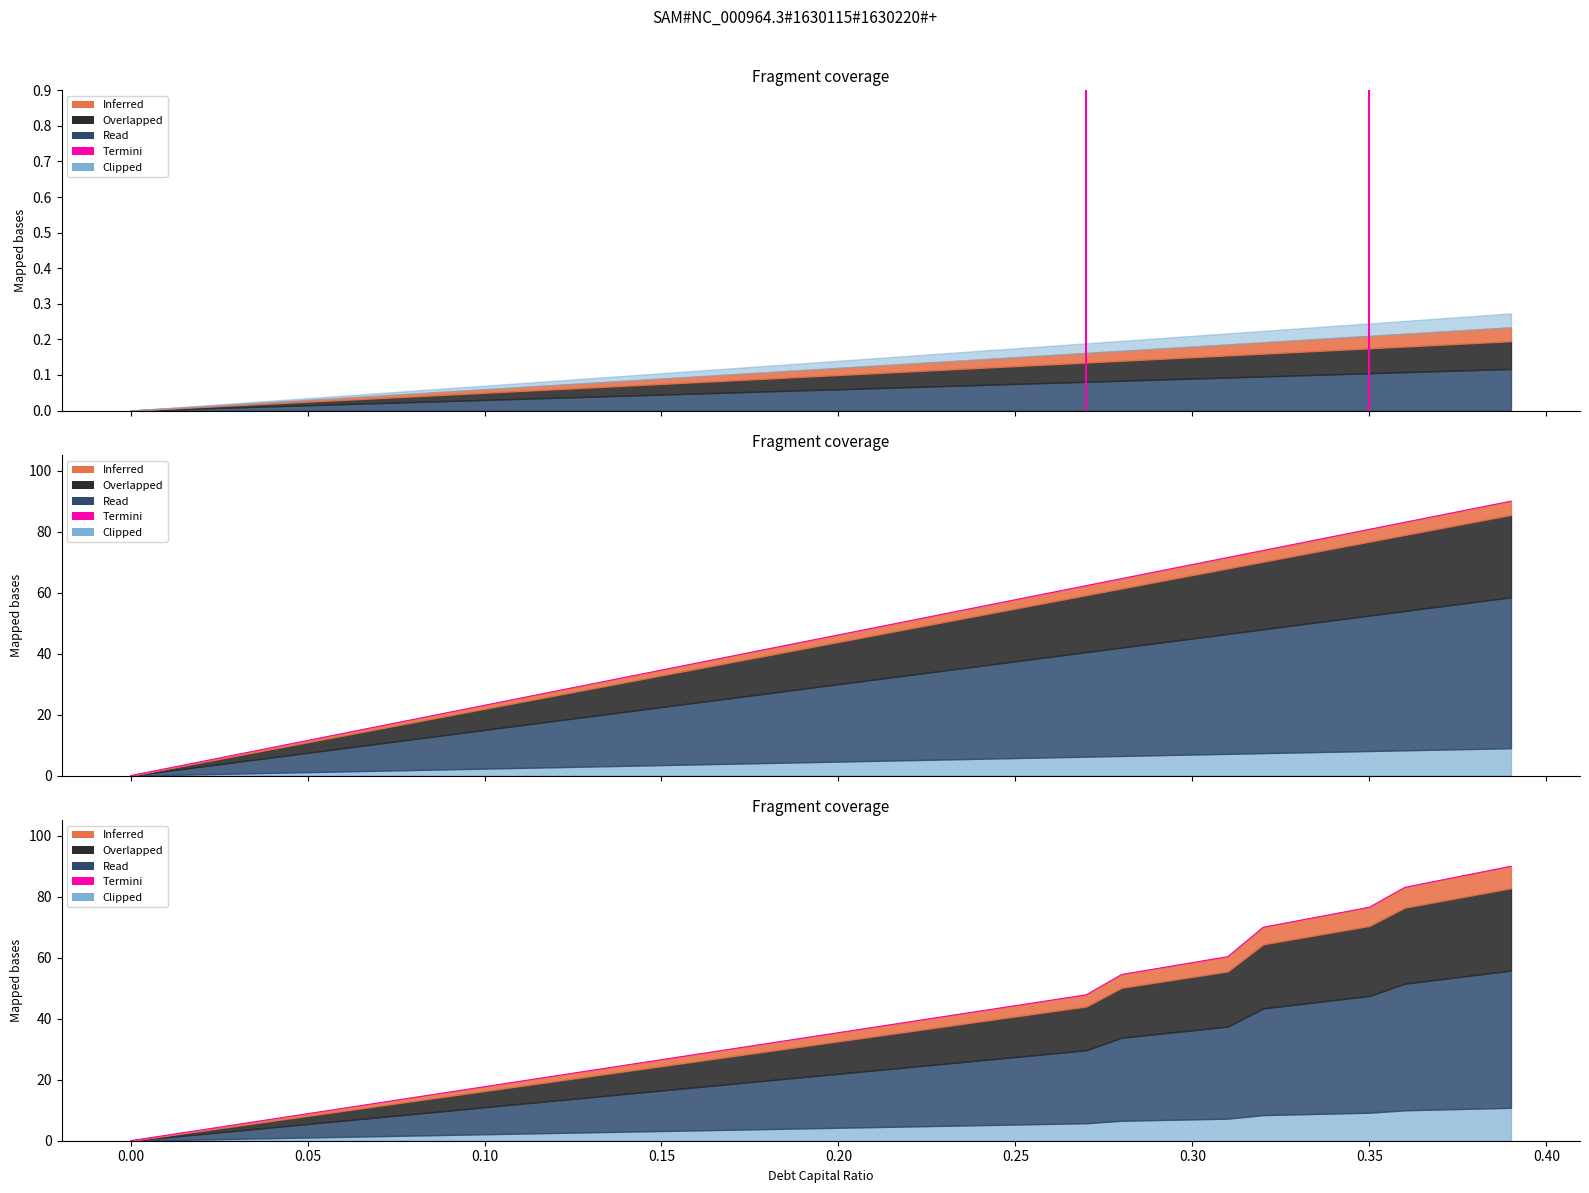

True or false: the data has more than 2 interior local peaks.

False